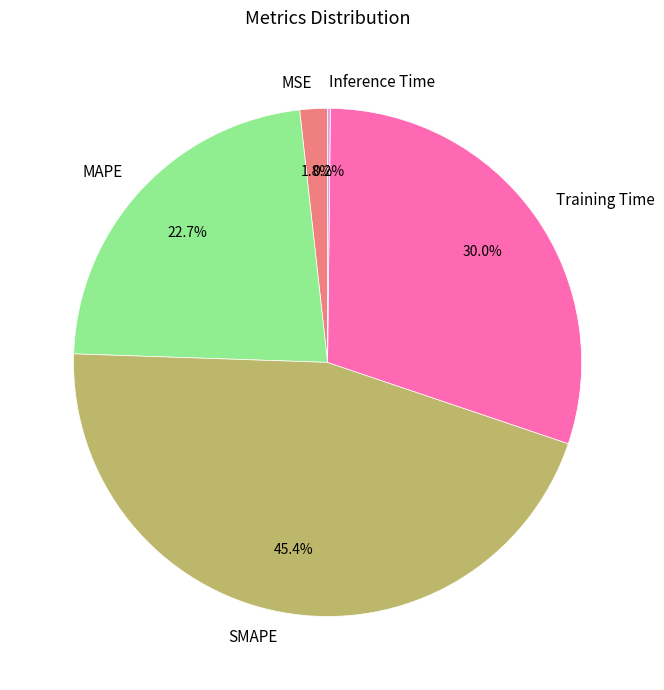

Which slice is the largest?

SMAPE